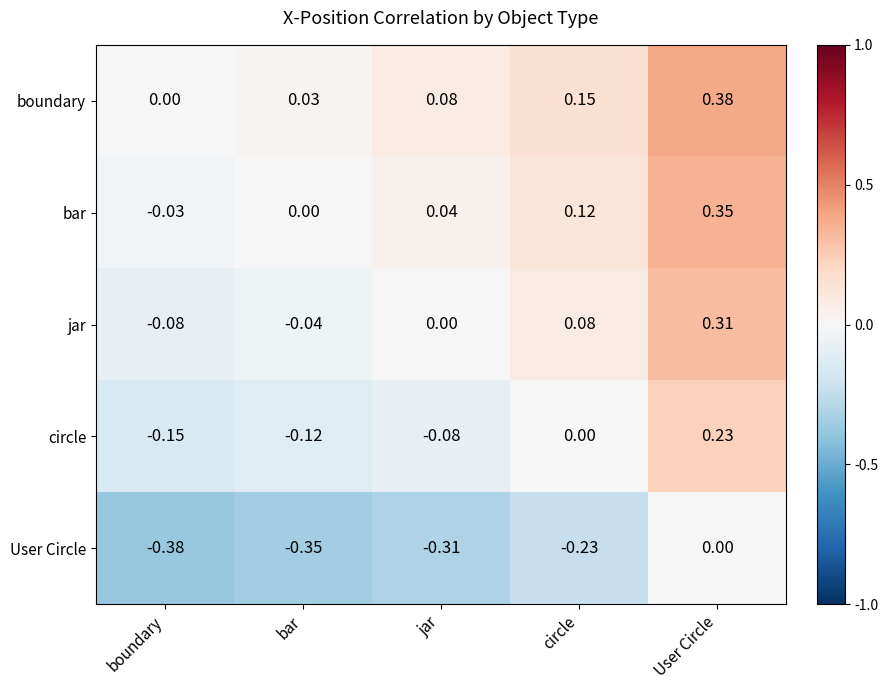

Which series changed the most between boundary and circle?

jar